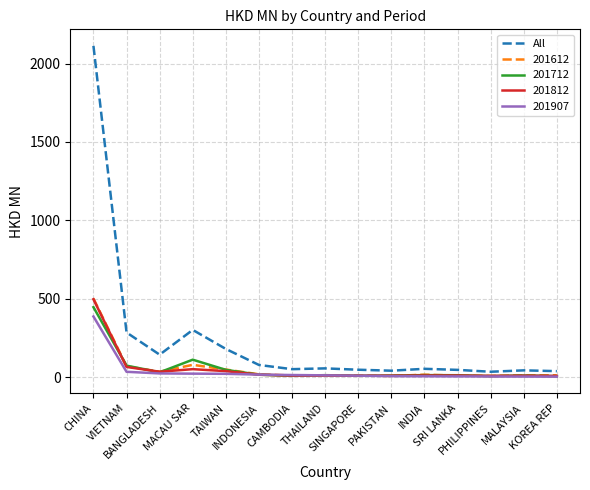

What is the highest value of the 201812 series?

497.6